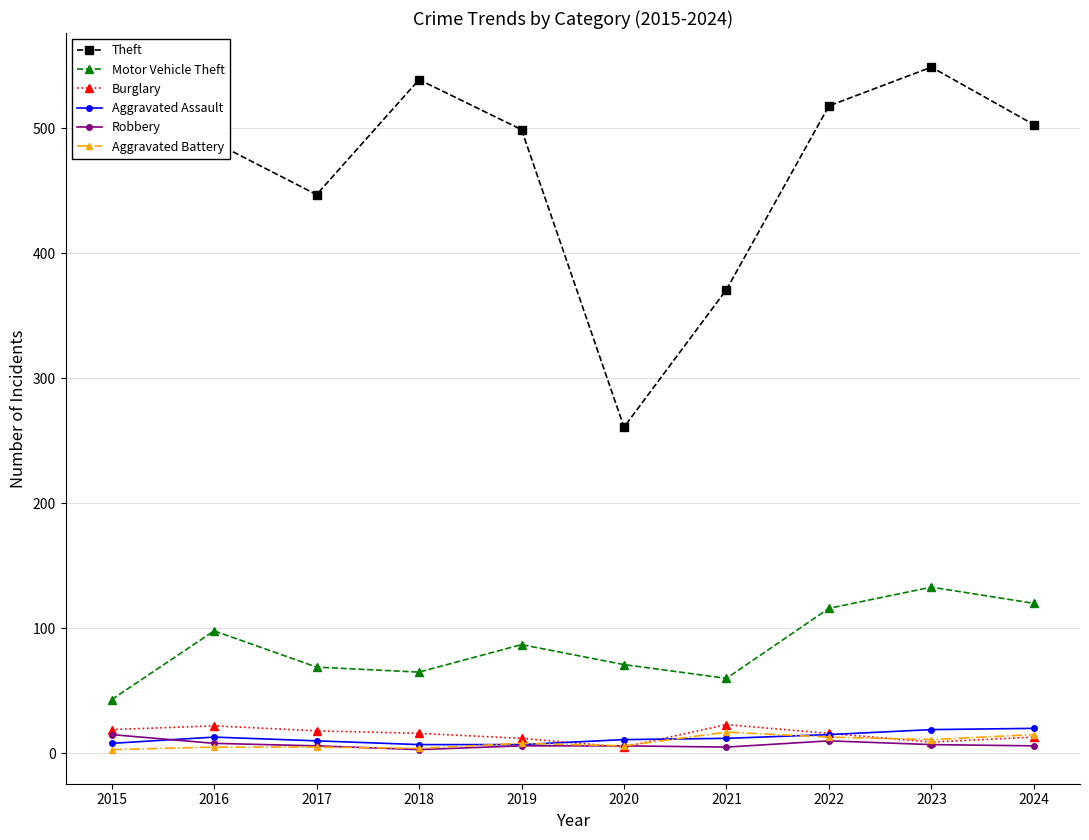

True or false: Theft and Robbery cross at least once.

False